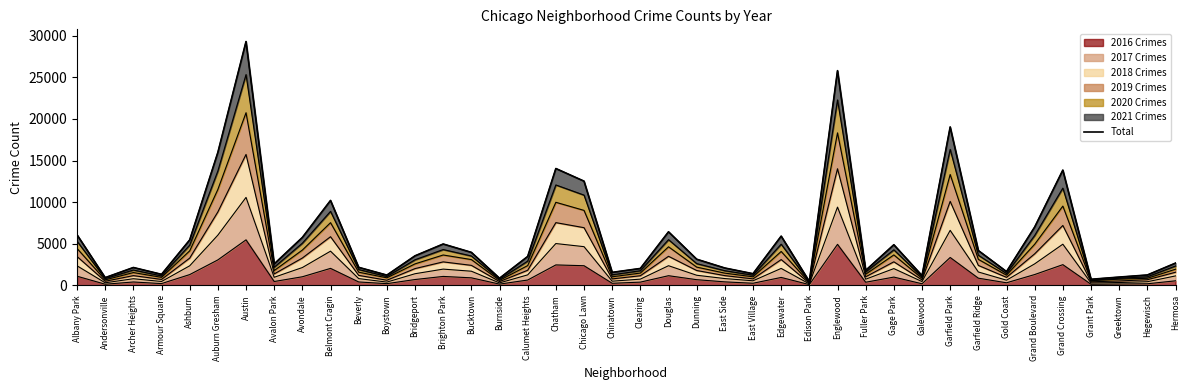

Does the chart display data point markers on the line(s)?

No